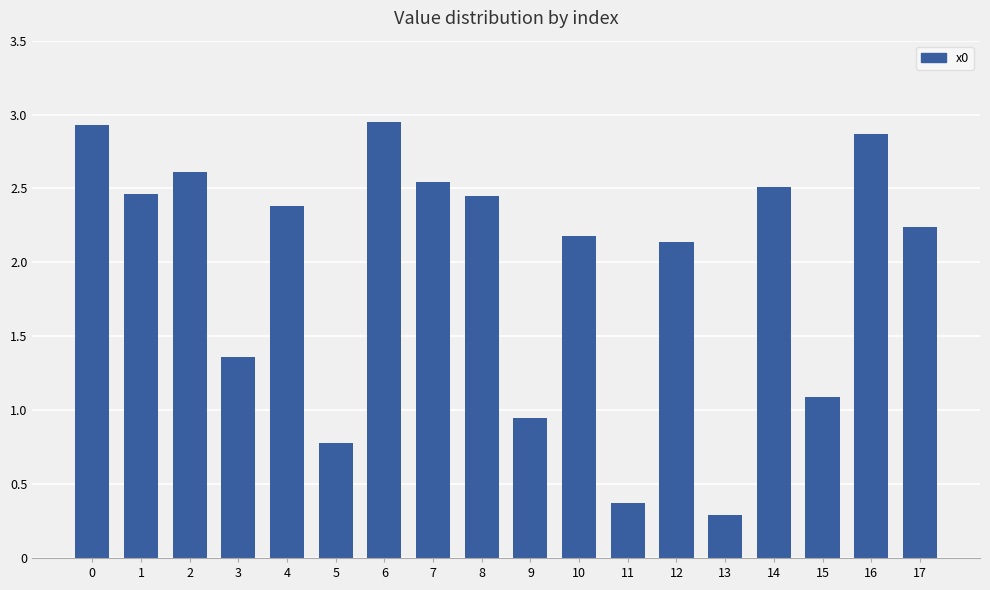

What is the change in value from 6 to 10?

-0.8